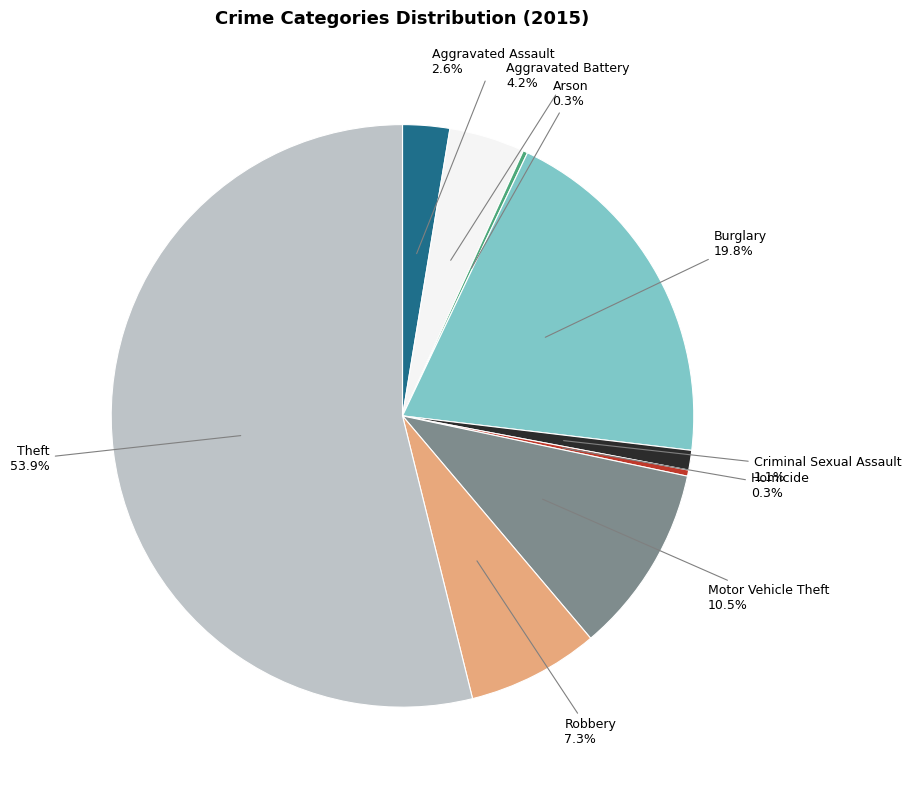

Which slice represents more than half of the pie?

Theft